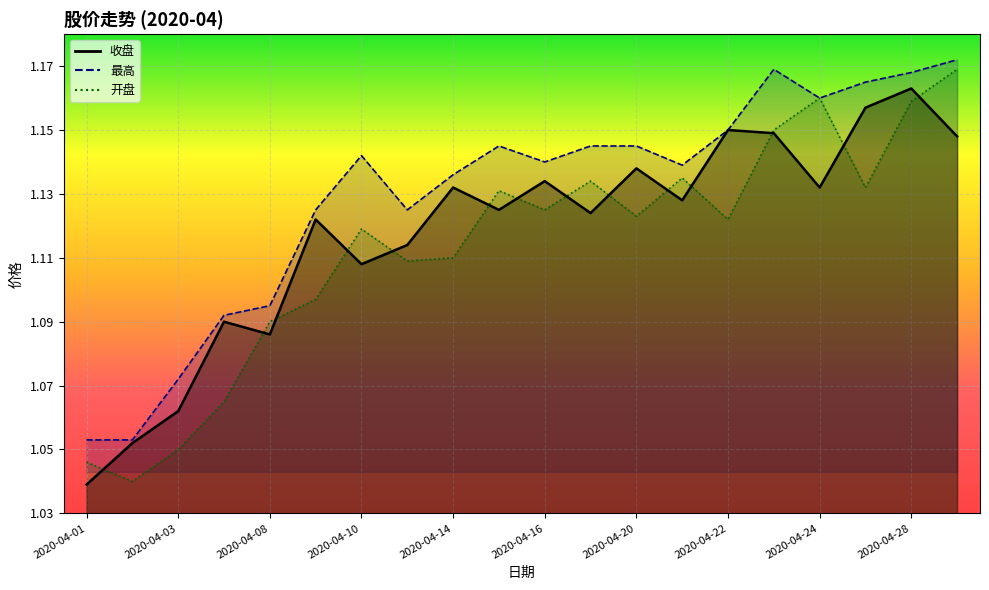

List the series in order of their overall mean, highest first.

最高, 收盘, 开盘